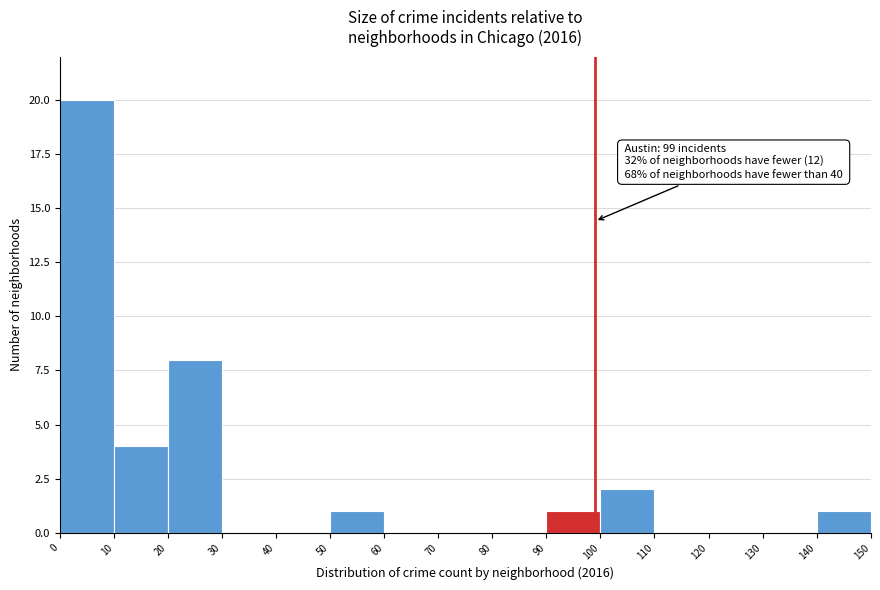

Which range on the x-axis has the tallest bar?

0 to 10